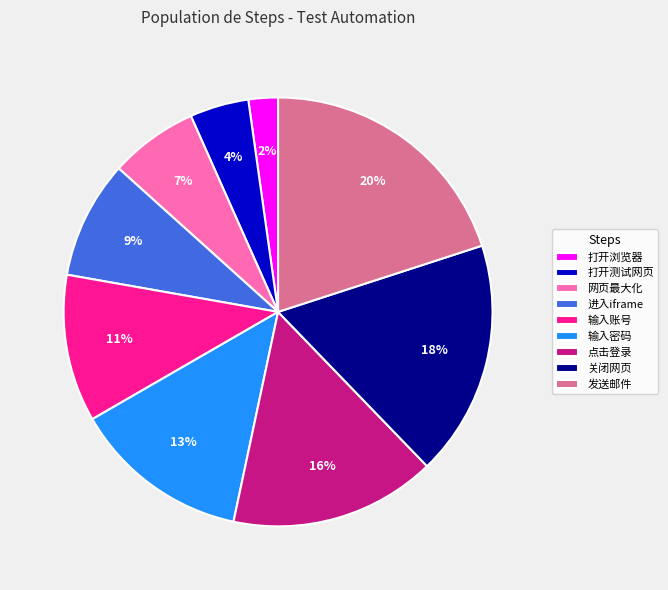

To the nearest percent, what portion does 打开测试网页 represent?

4%